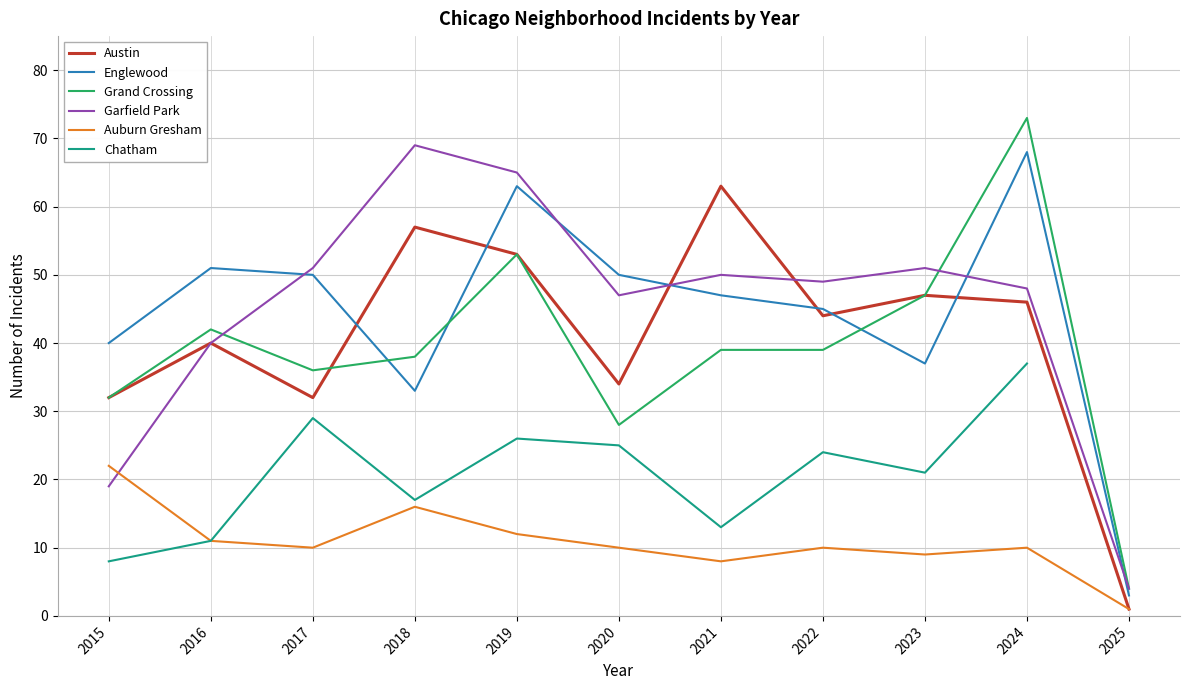

What is the difference between the highest and lowest values at 2019?

53.0